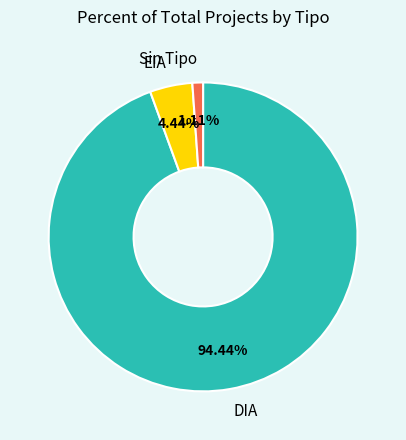

To the nearest percent, what percentage of the pie is DIA?

94%